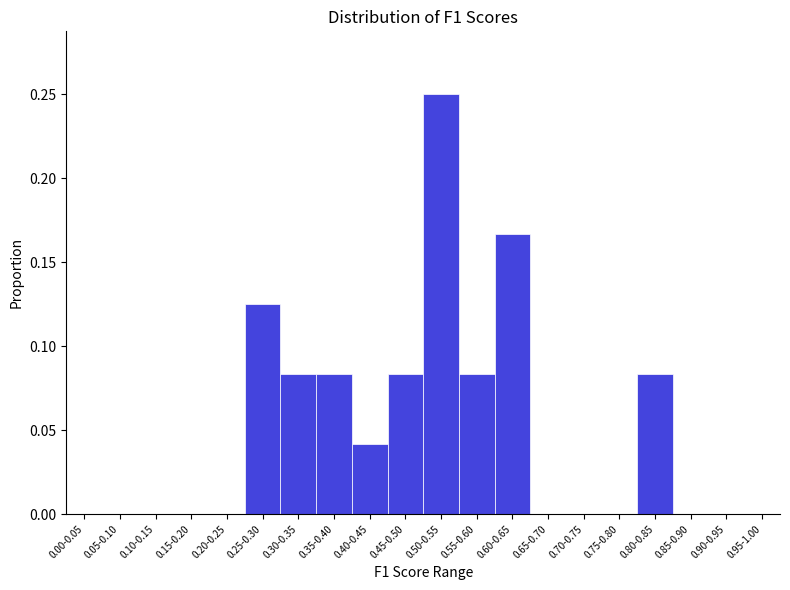

Which has a higher value, 0.35-0.40 or 0.40-0.45?

0.35-0.40